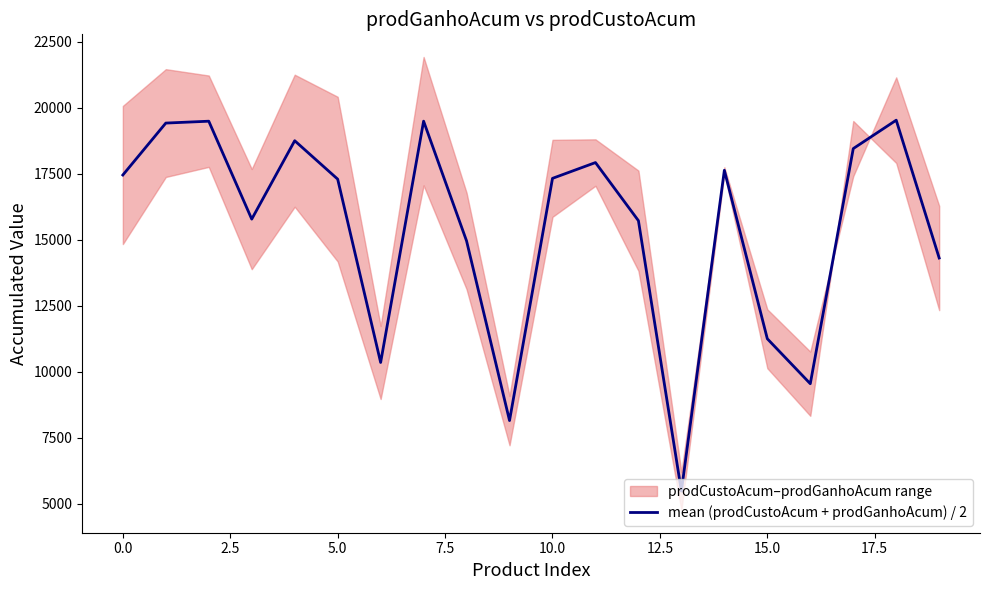

The value of mean (prodCustoAcum + prodGanhoAcum) / 2 at 0.0 is 26423.9. True or false?

False